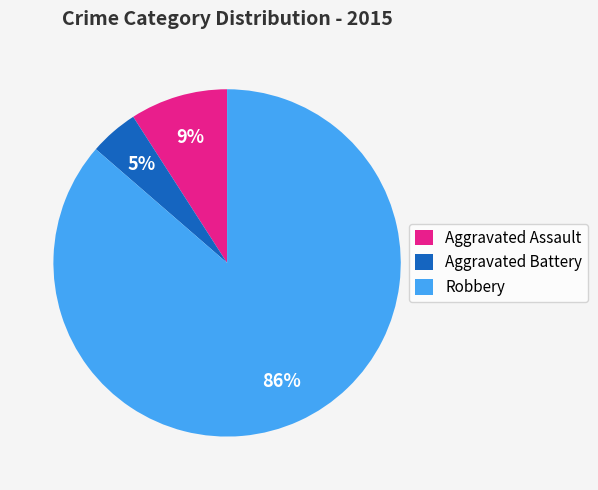

Which category has the smallest portion of the pie?

Aggravated Battery